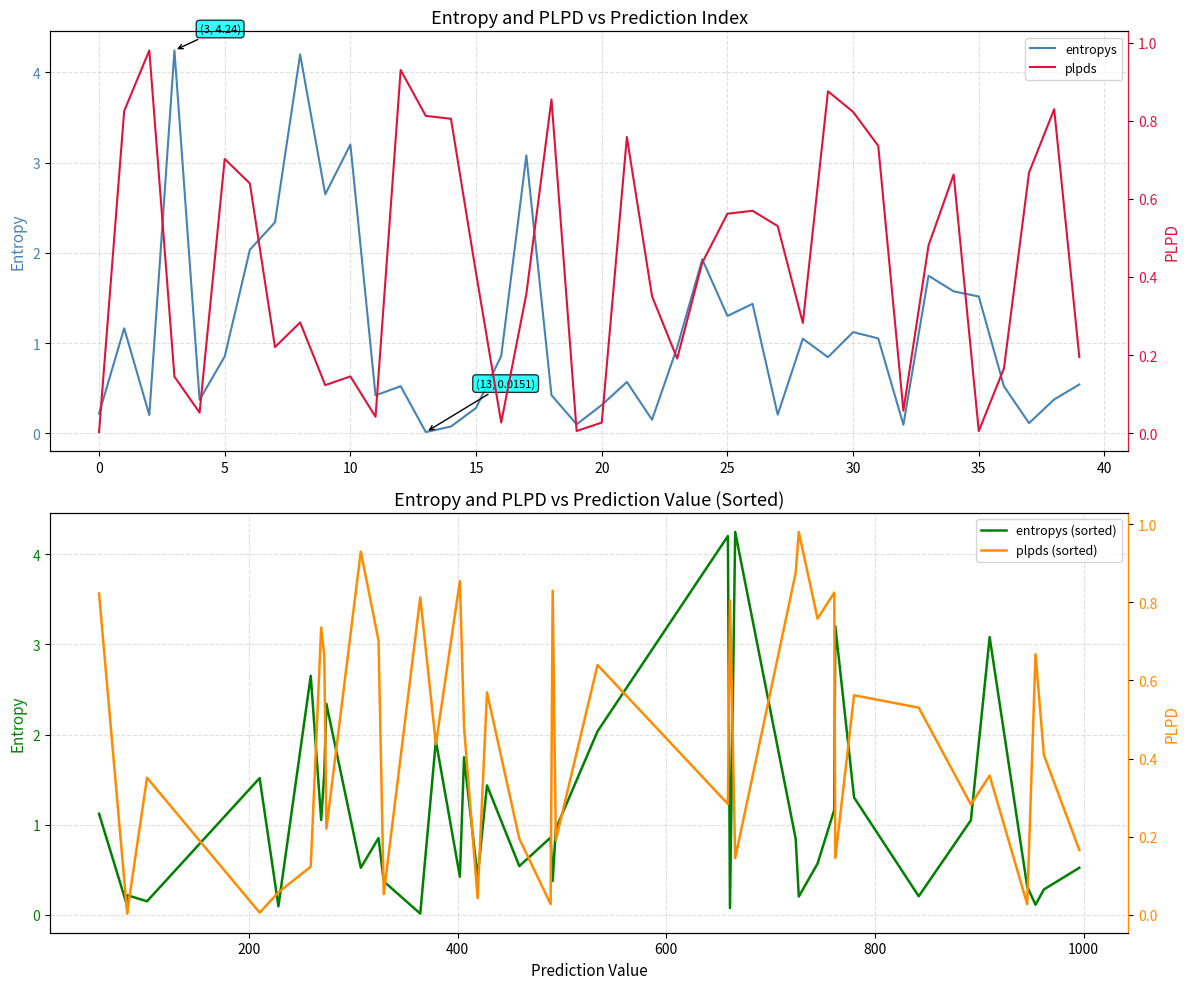

Is it true that entropys equals 1.5 at 35?

True